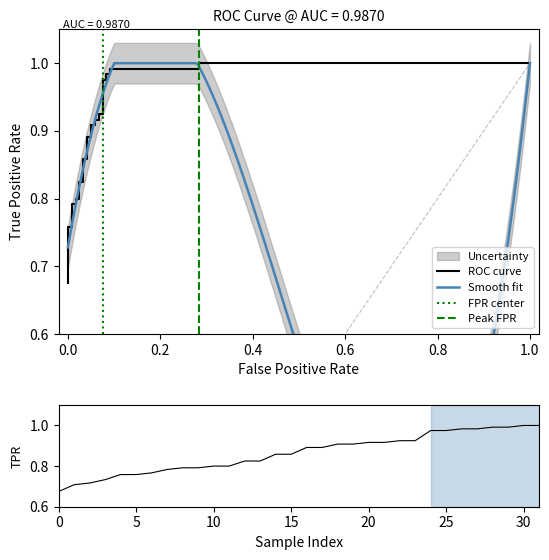

What is the sum of all values?

27.6